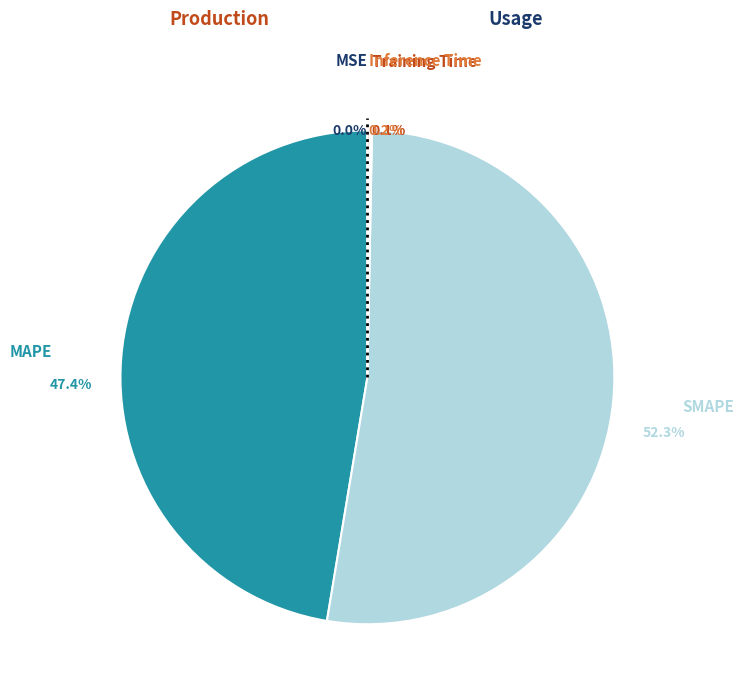

Does any single category account for the majority?

Yes